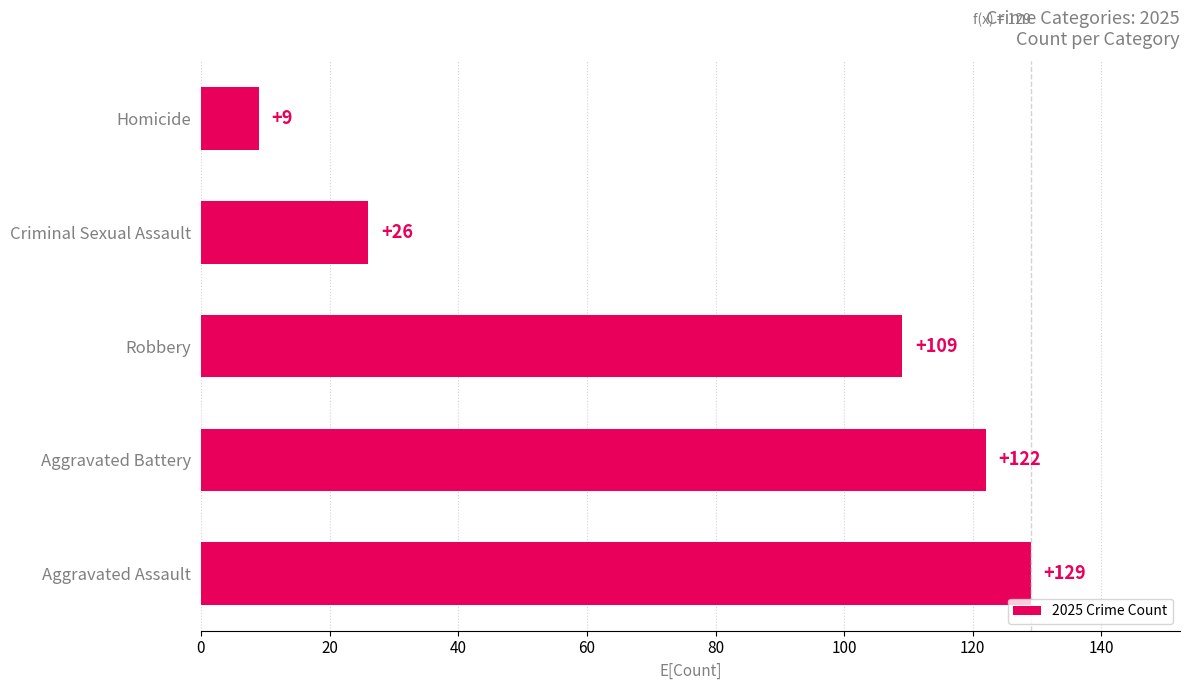

What is the difference between the values at Robbery and Aggravated Assault?

20